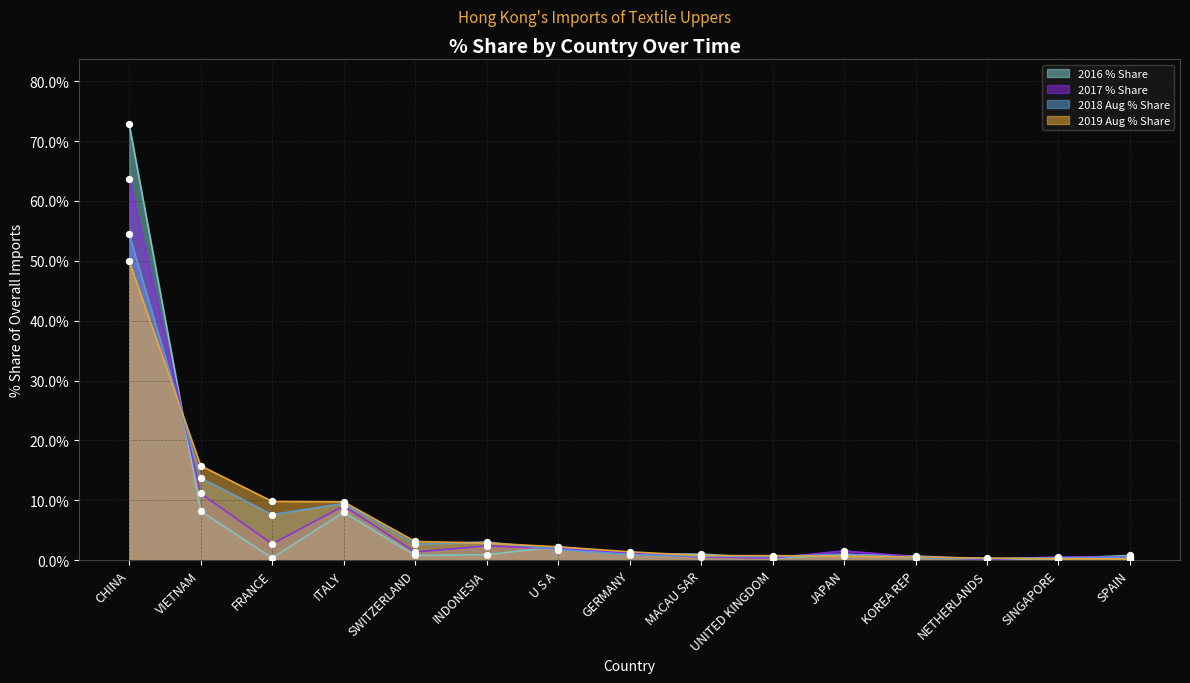

What is the total value across all series at SPAIN?

1.9